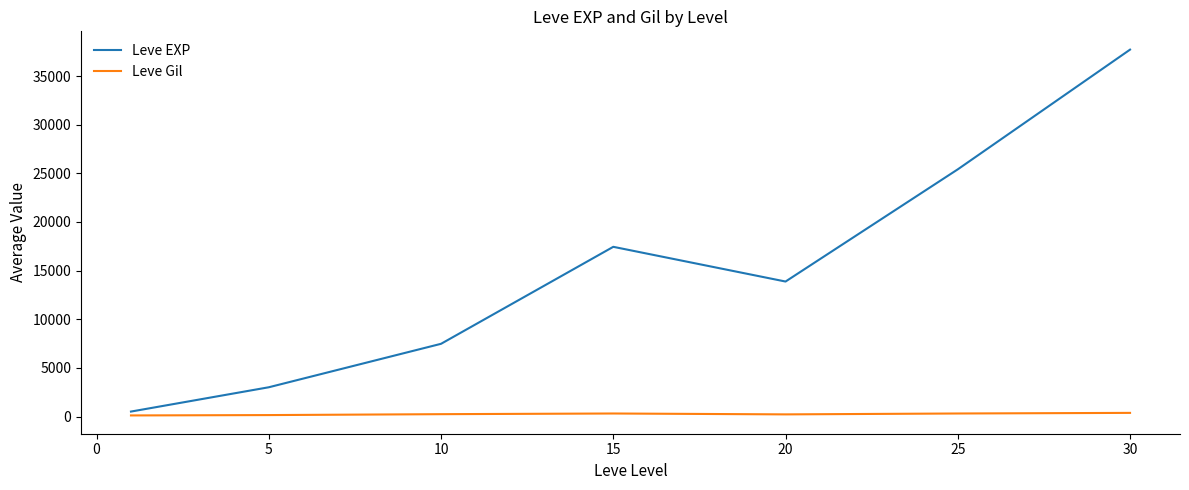

Rank the series by their average value, from lowest to highest.

Leve Gil, Leve EXP